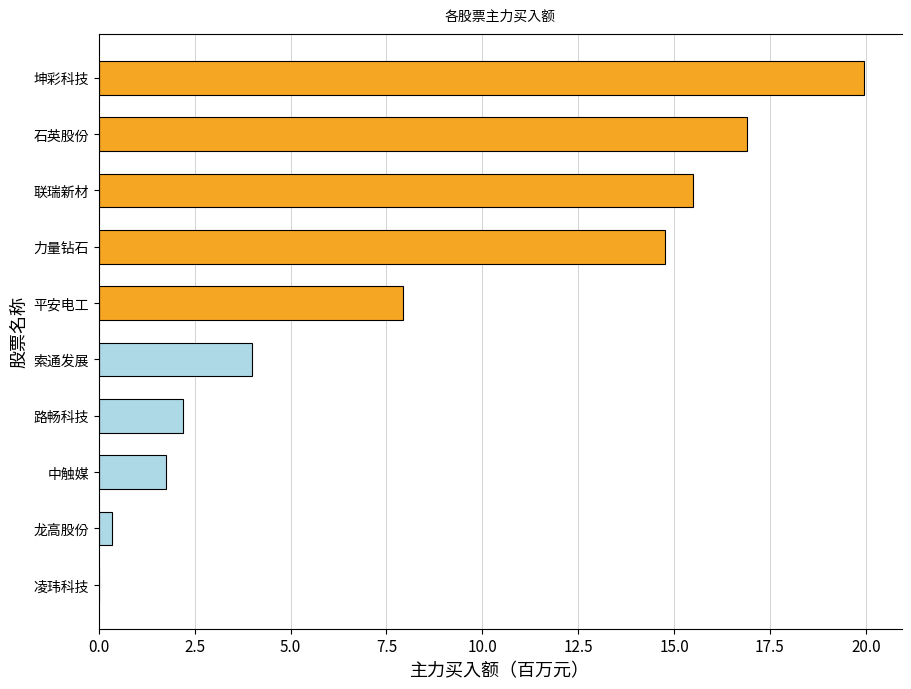

Is it true that the value at 力量钻石 is 3.7?

False